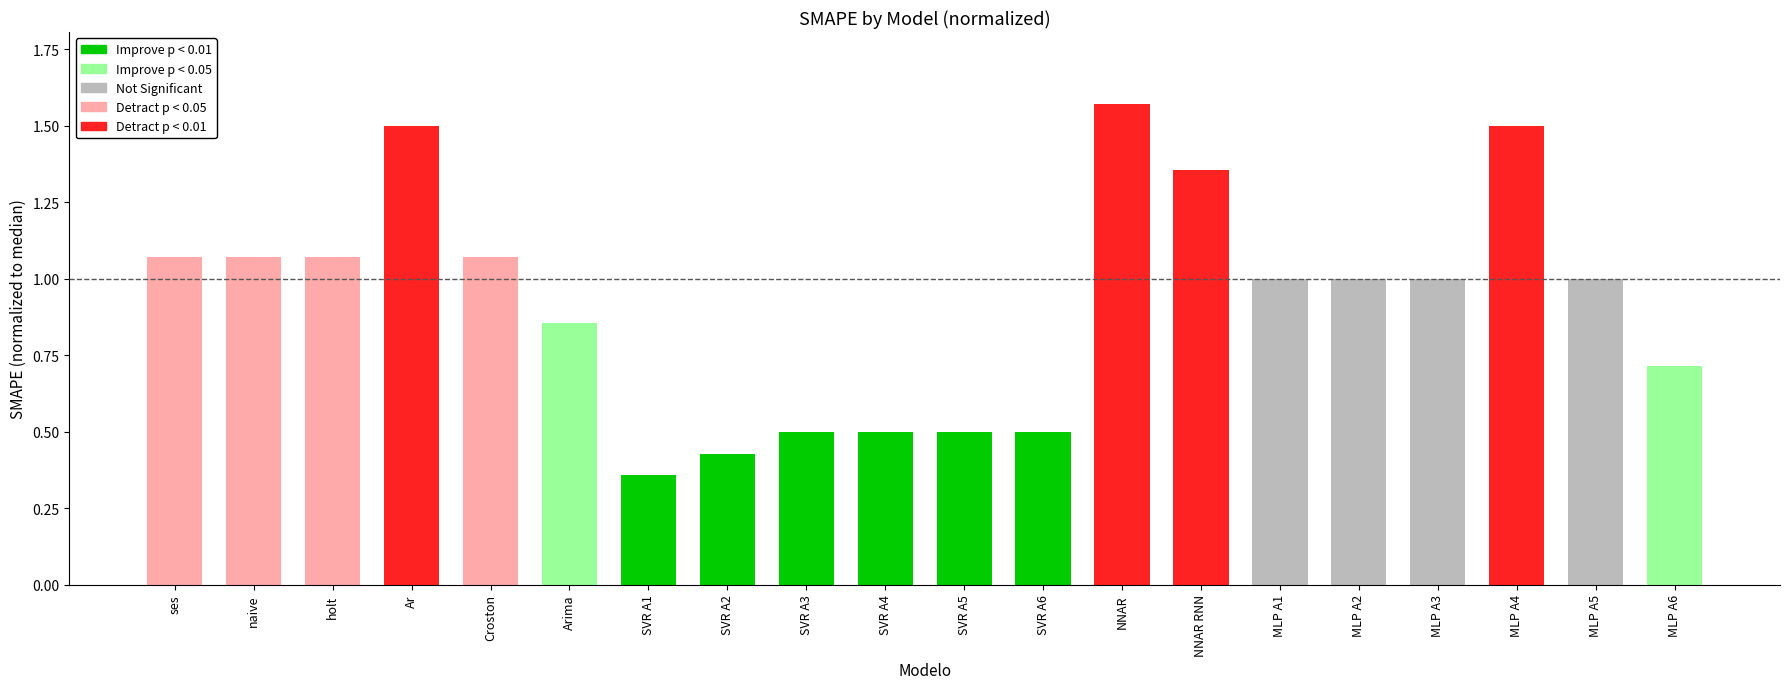

Reading left to right, list all the values displayed in this chart.

ses=1.1	naive=1.1	holt=1.1	Ar=1.5	Croston=1.1	Arima=0.9	SVR A1=0.4	SVR A2=0.4	SVR A3=0.5	SVR A4=0.5	SVR A5=0.5	SVR A6=0.5	NNAR=1.6	NNAR RNN=1.4	MLP A1=1.0	MLP A2=1.0	MLP A3=1.0	MLP A4=1.5	MLP A5=1.0	MLP A6=0.7